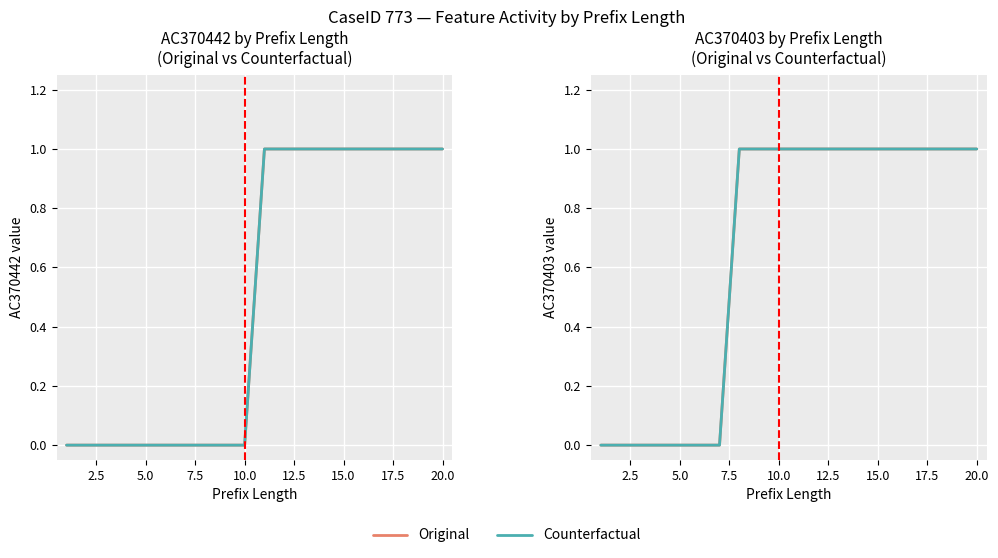

List the series in order of their peak value, highest first.

Original, Counterfactual